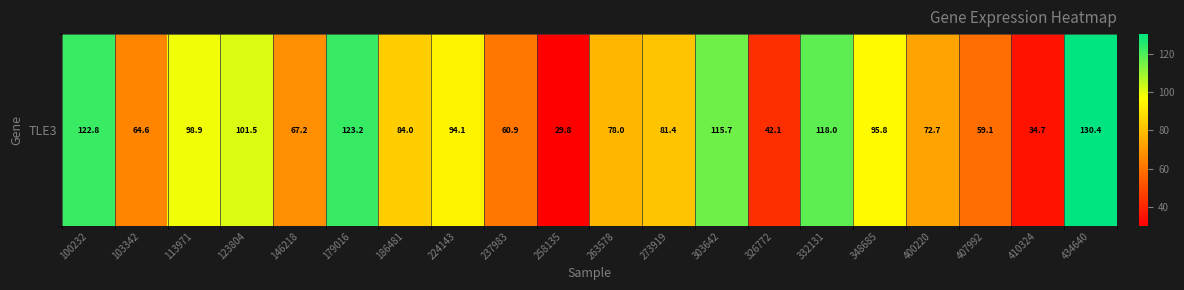

List the labels in order of value, largest first.

434640, 179016, 100232, 332131, 303642, 123804, 113971, 348685, 224143, 186481, 273919, 263578, 400220, 146218, 103342, 237983, 407992, 326772, 410324, 258135